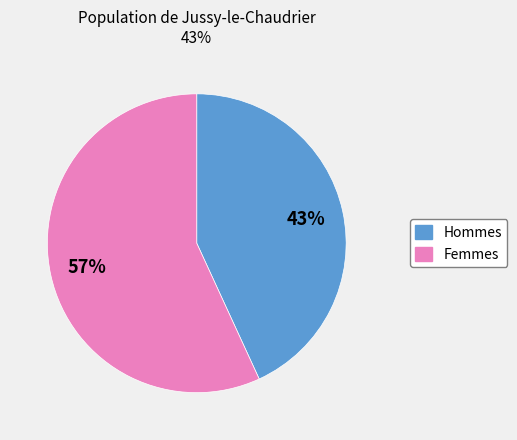

Count the number of slices in the pie.

2